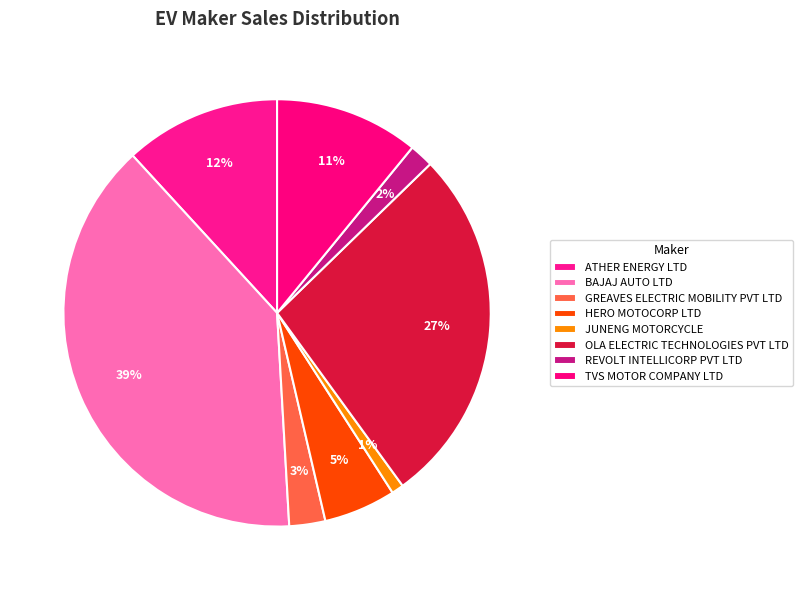

To the nearest percent, what is the difference between the largest and smallest slice percentages?

38%